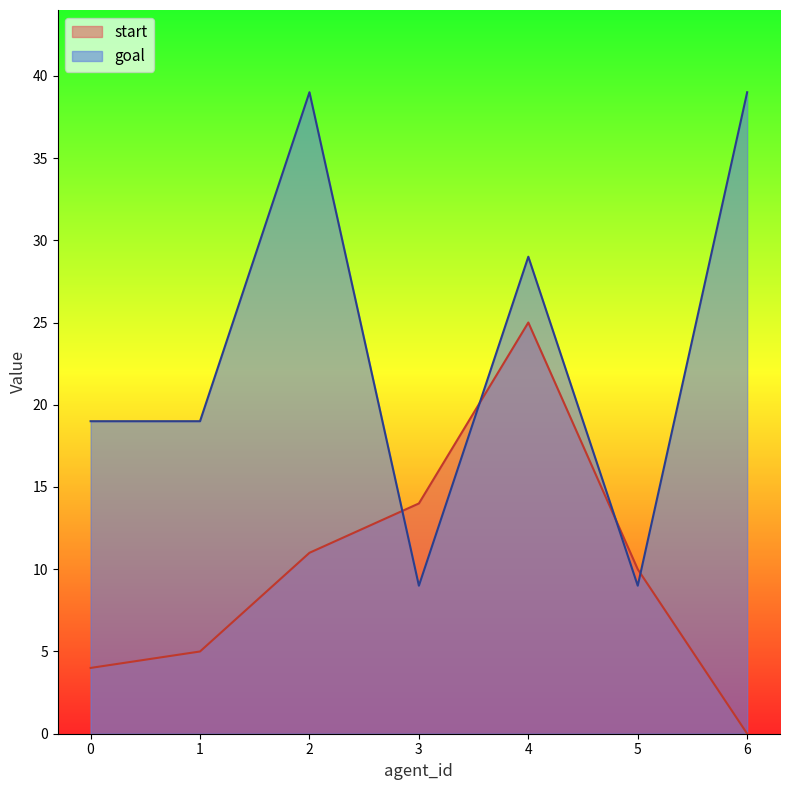

In start, how many points are higher than both neighbors (excluding endpoints)?

1